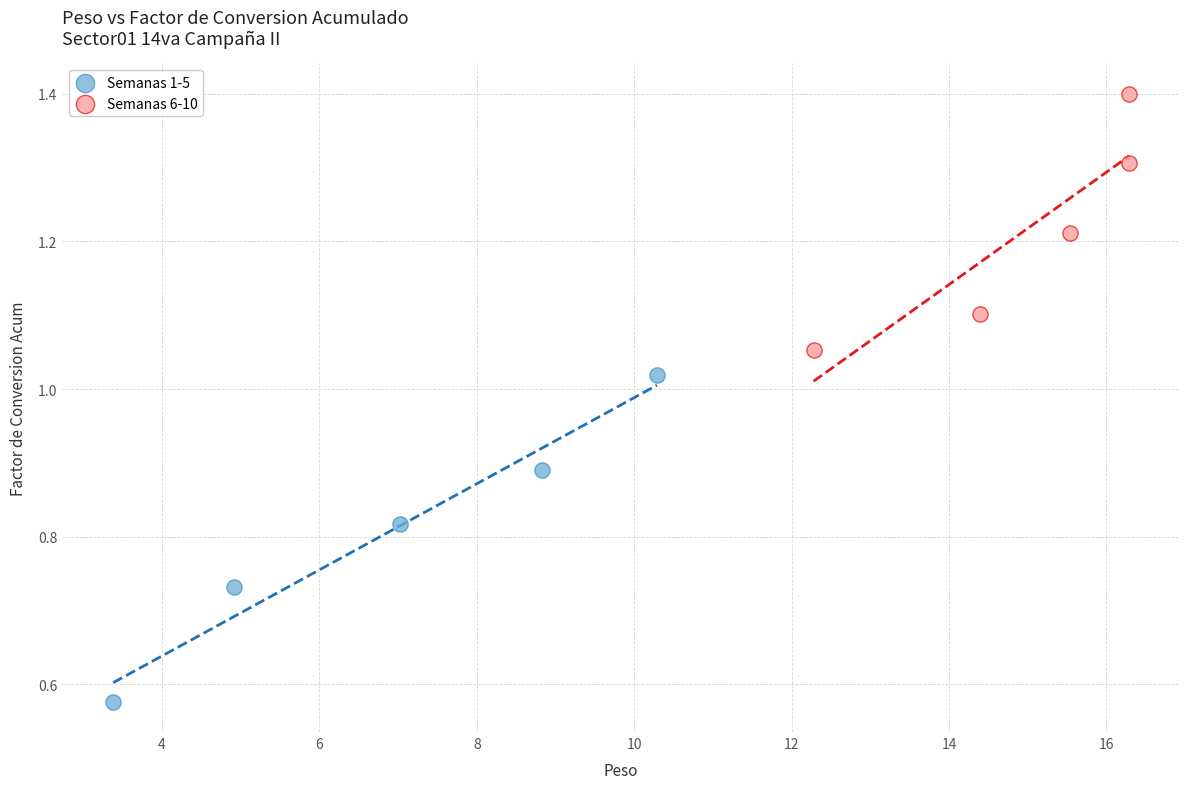

Which series contains the highest Y value?

Semanas 6-10